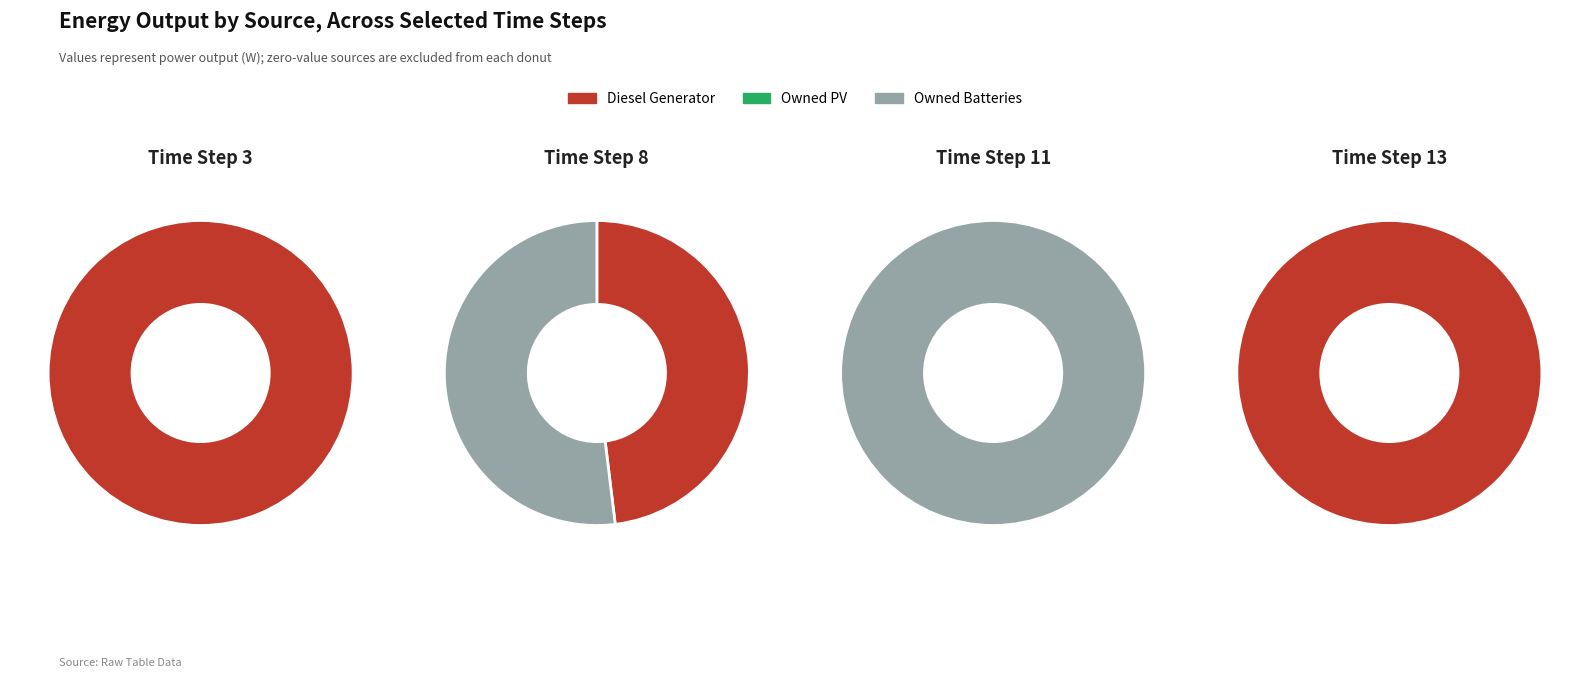

What is the majority slice?

Diesel Generator